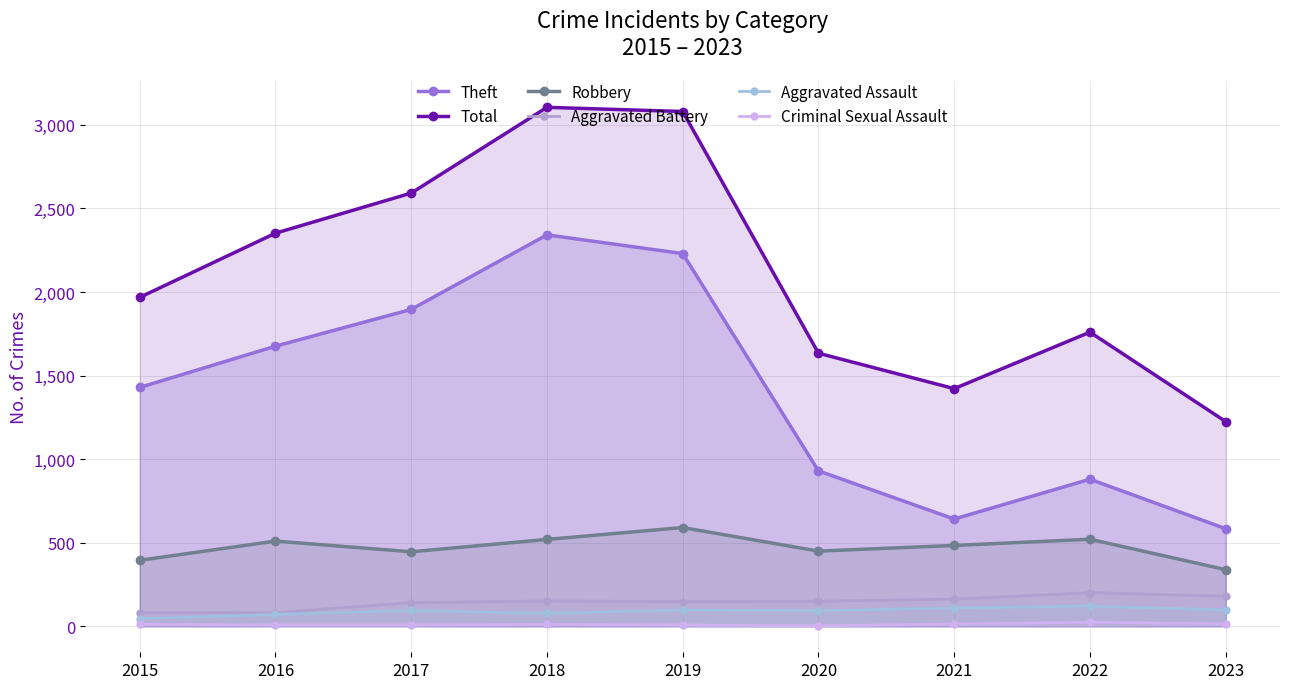

True or false: Total has a value of 3080 at 2019.

True